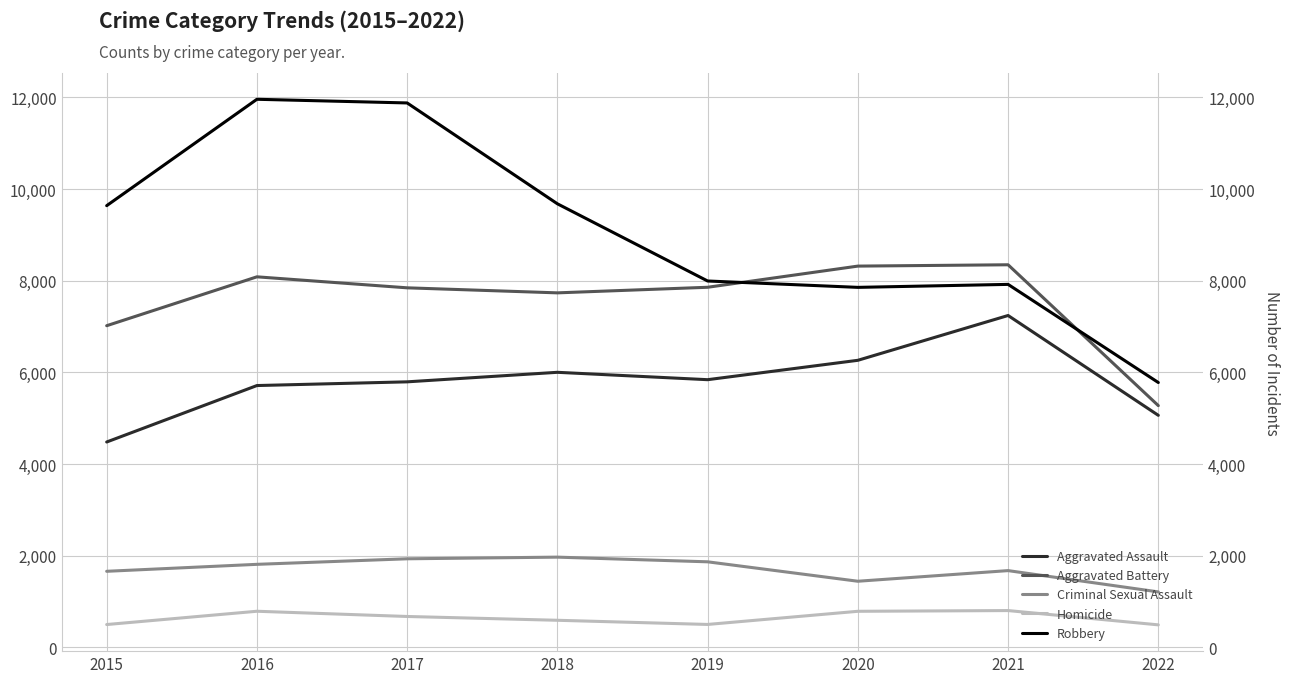

At which category does Robbery reach its first local peak?

2016